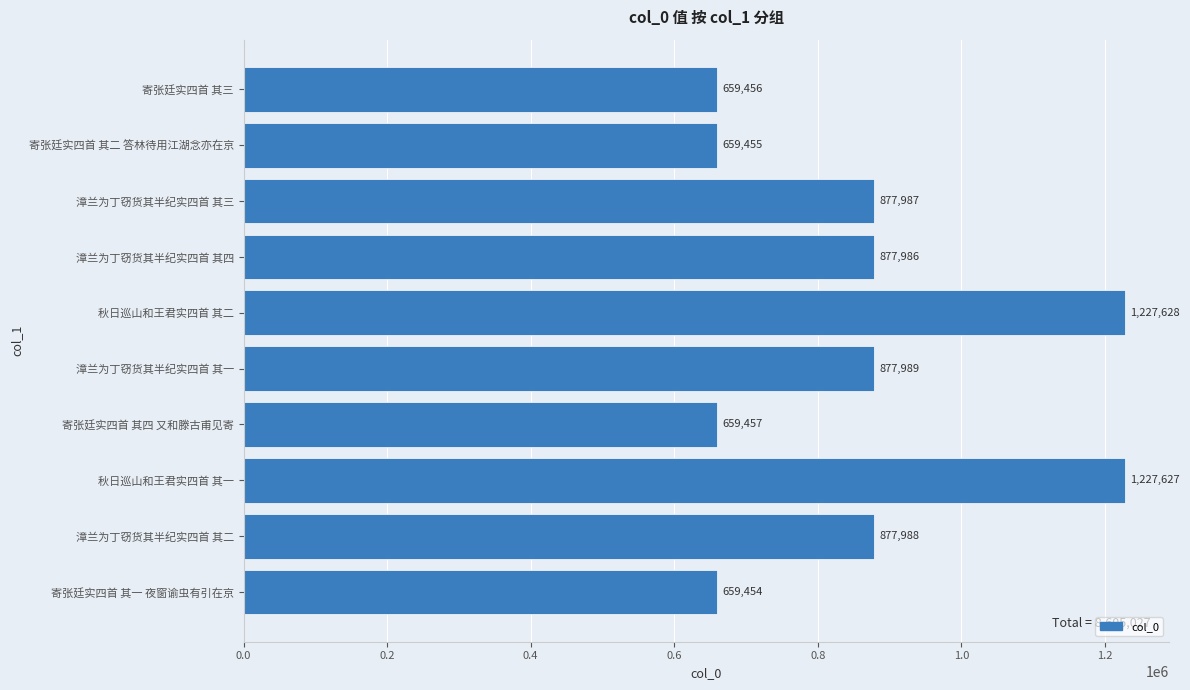

How many values are below 877987?

5